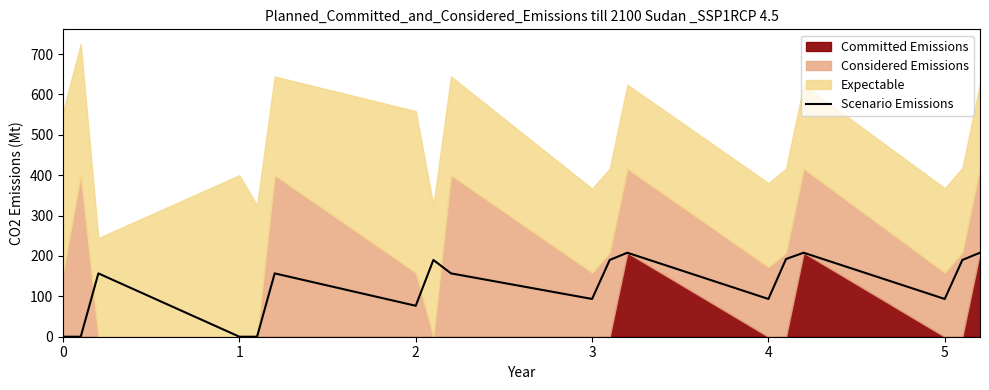

The value of Scenario Emissions at 1 is 0.0. True or false?

True